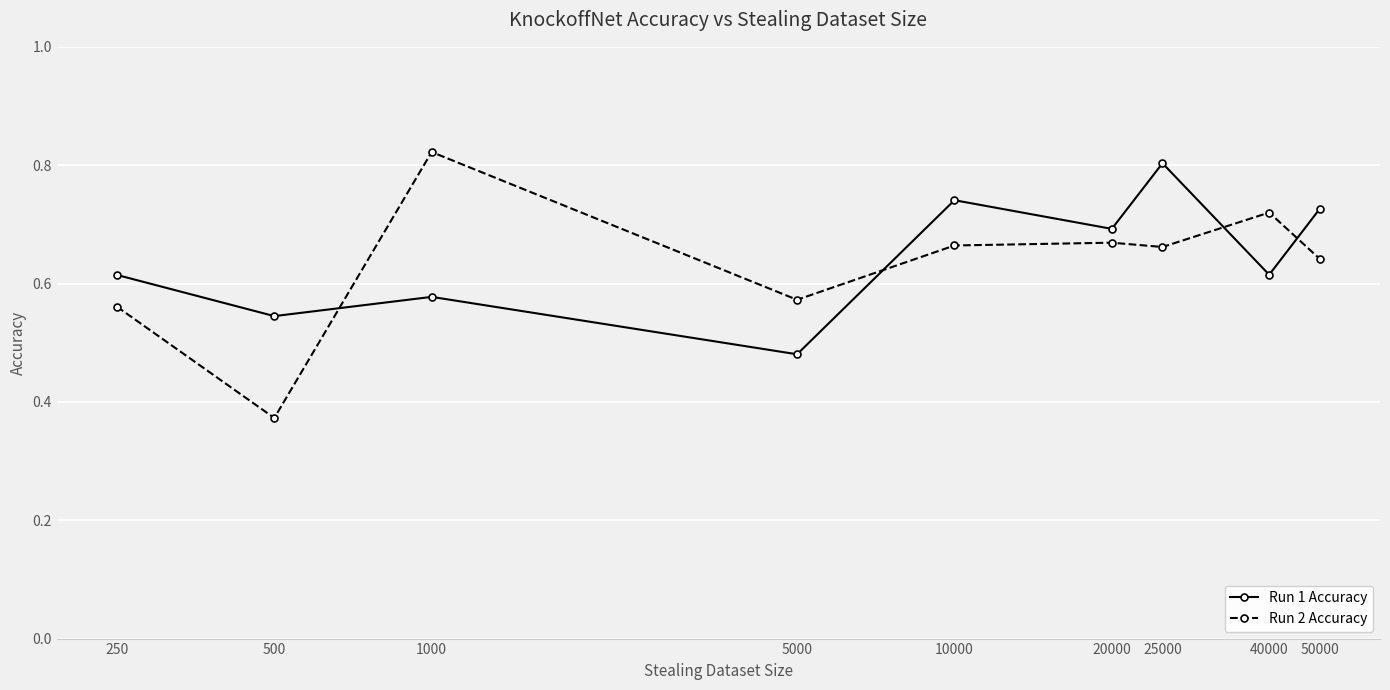

At how many categories does at least one series exceed 0?

9